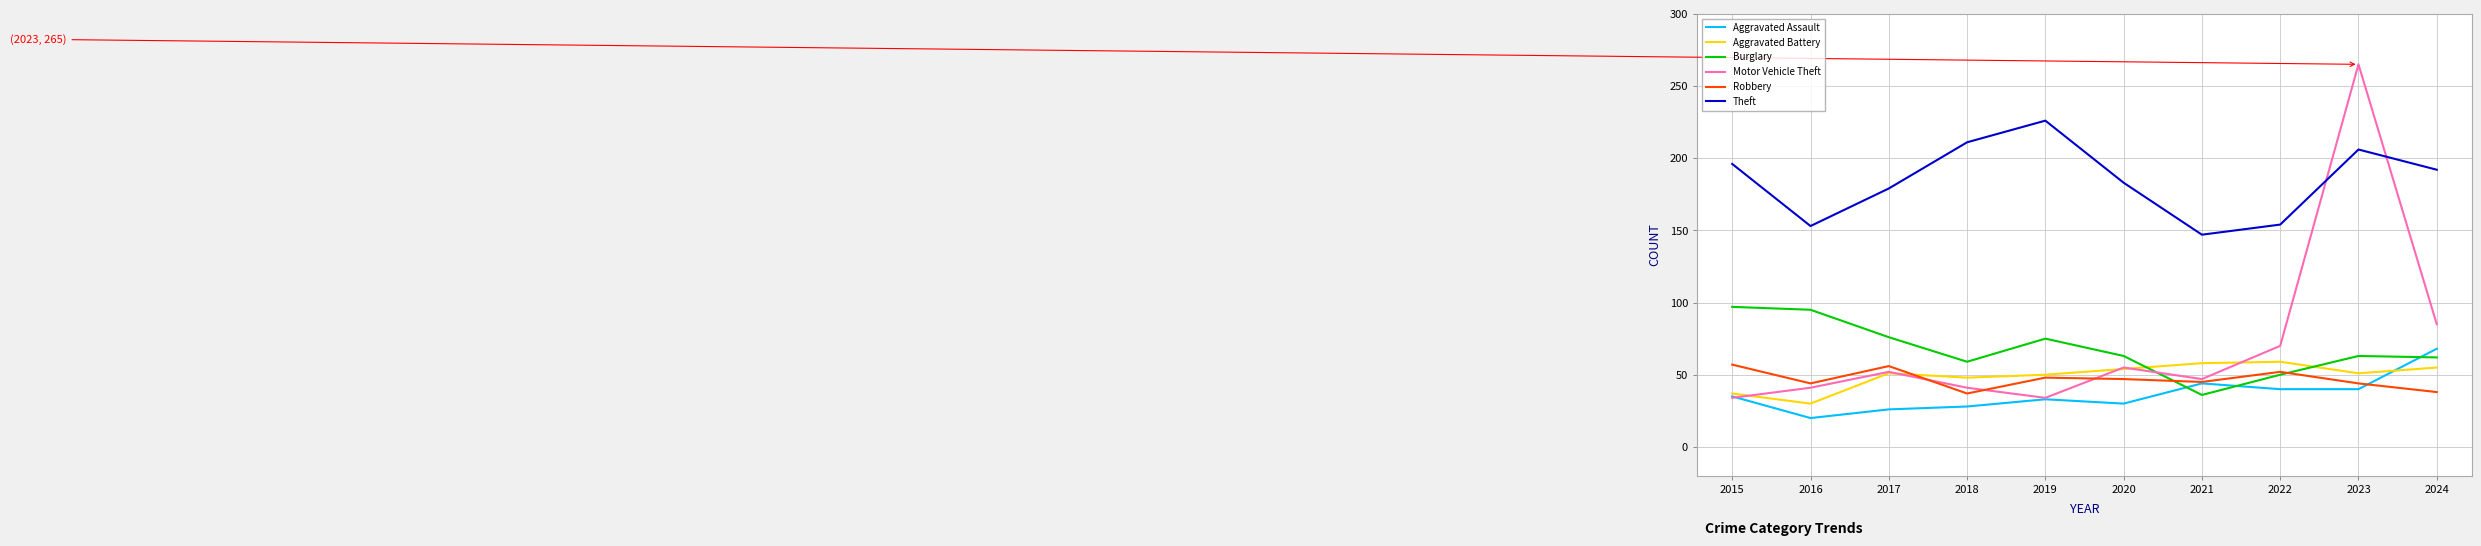

Which series has the largest range (max minus min)?

Motor Vehicle Theft